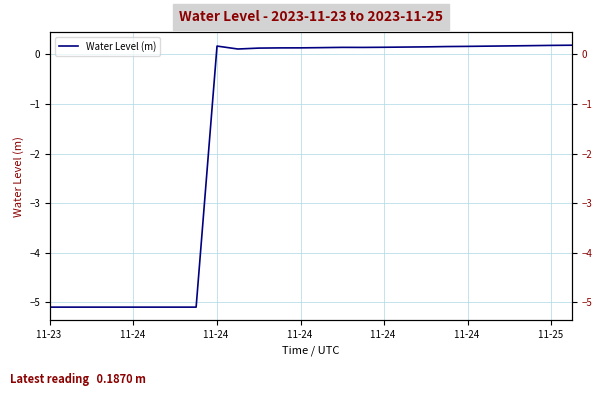

Does the chart have visible grid lines?

Yes